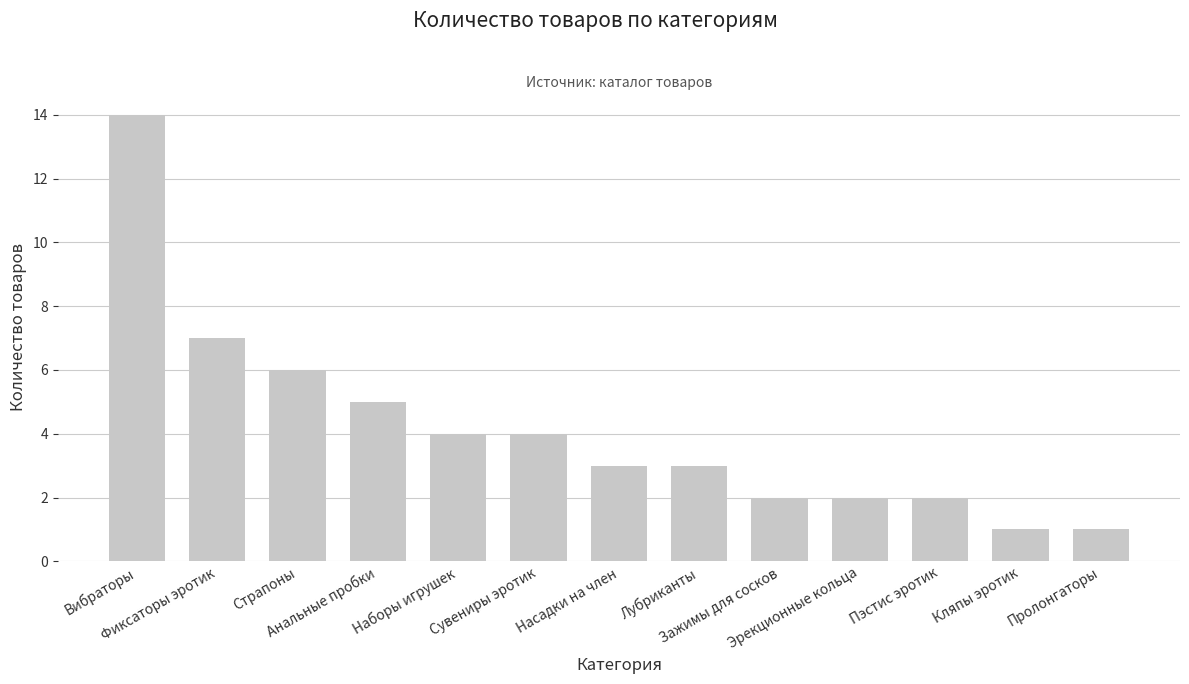

What is the value of the 8th bar from the left?

3